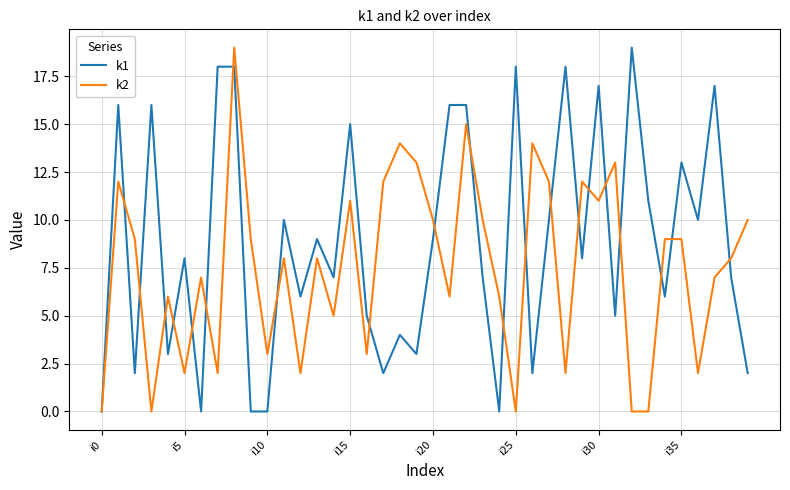

Which series has the largest total across all categories?

k1